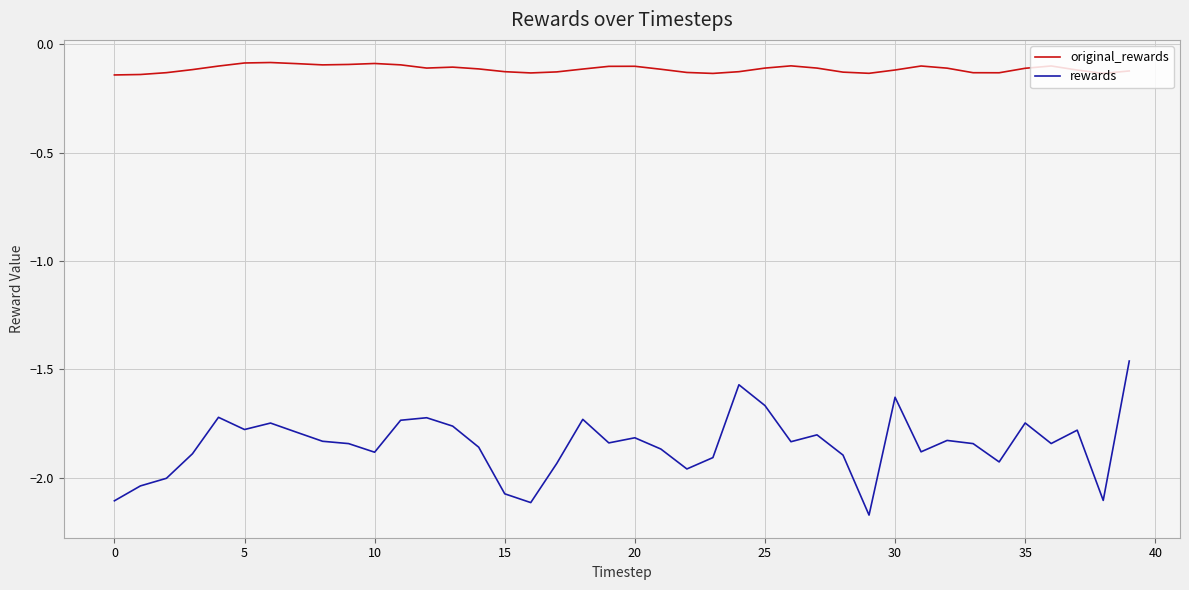

True or false: rewards and original_rewards intersect in this chart.

False